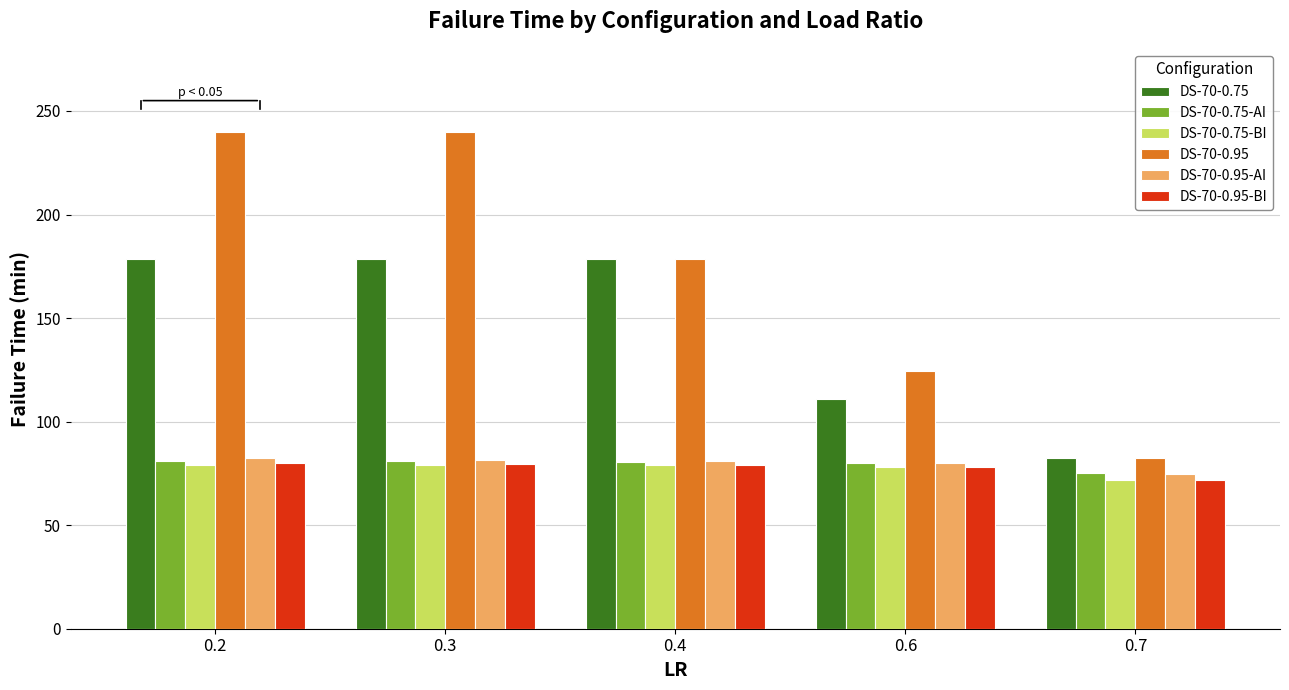

Is the value of DS-70-0.95-AI at 0.4 greater than the value of DS-70-0.75-BI at 0.7?

Yes